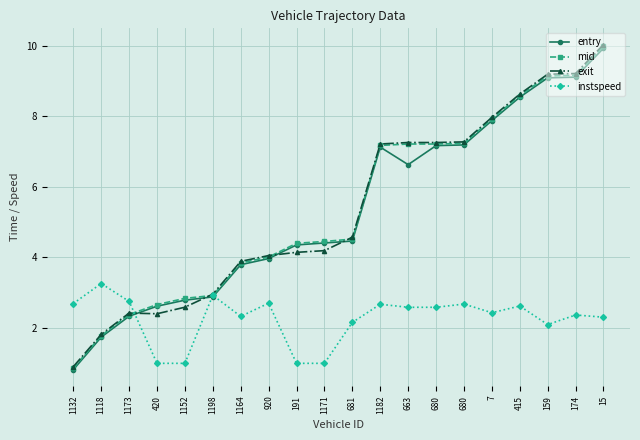

Is this an area chart (filled region under the line)?

No